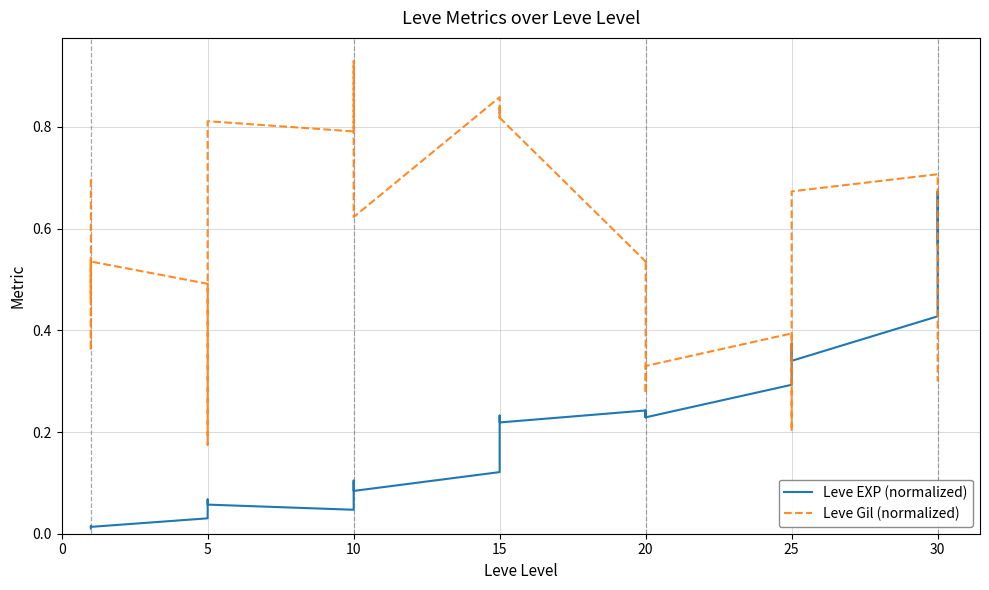

What is the highest value of the Leve Gil (normalized) series?

0.9